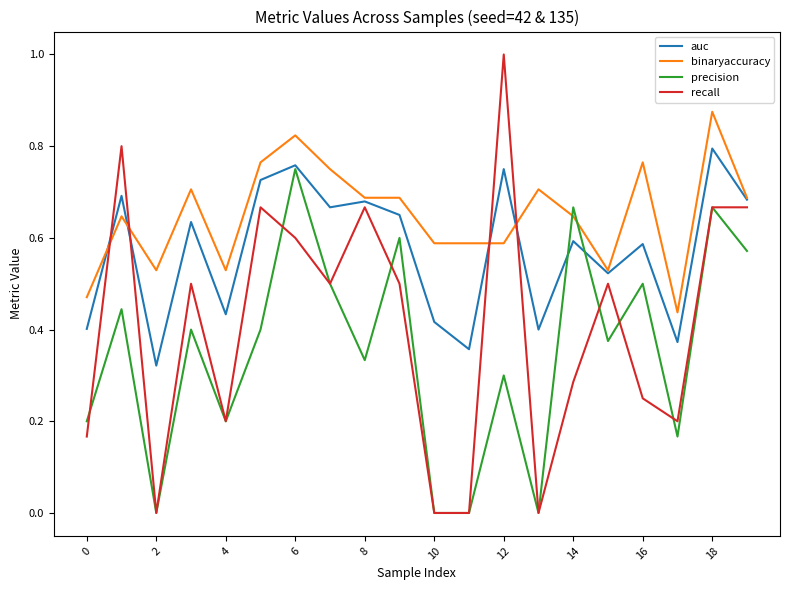

Is this an area chart (filled region under the line)?

No